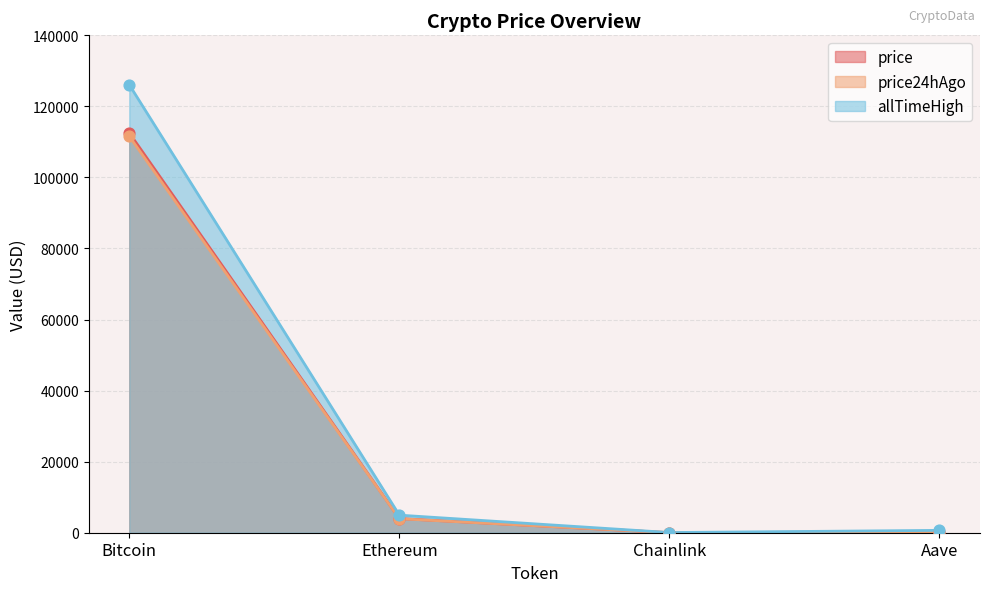

Is the value of allTimeHigh at Aave greater than the value of price at Chainlink?

Yes